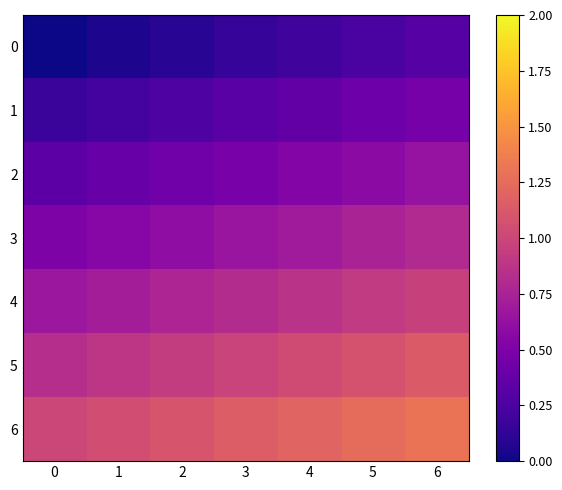

What is the total value across all series at 6?

5.6